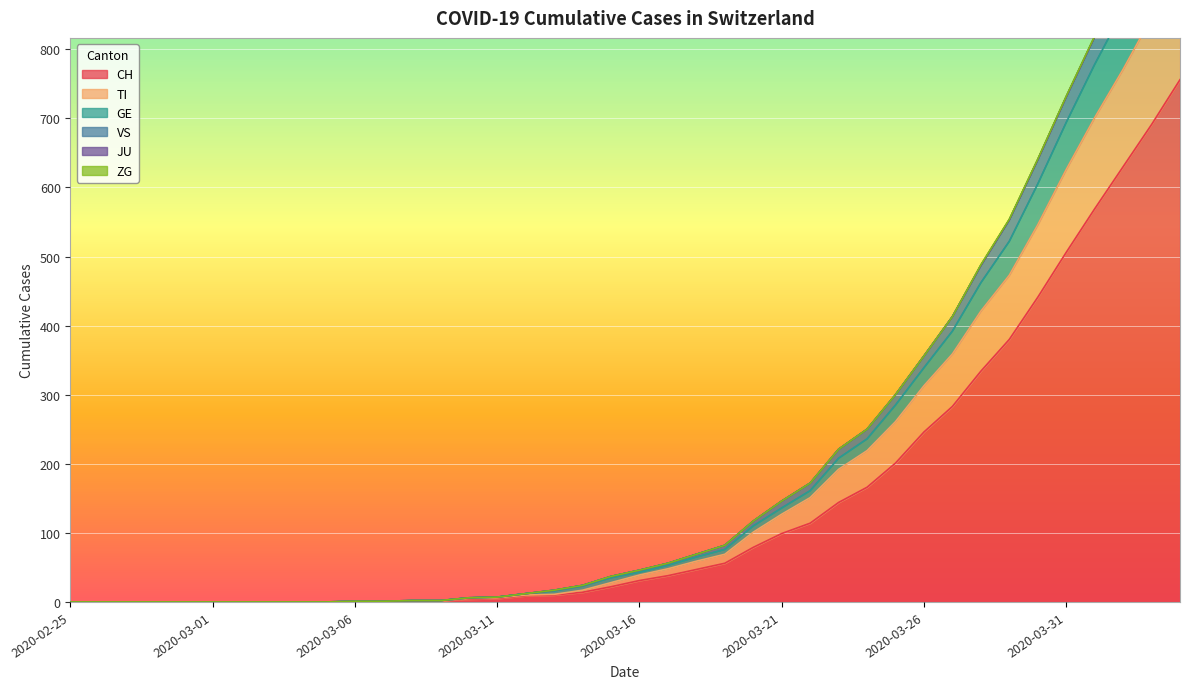

What is the highest value of the CH series?

756